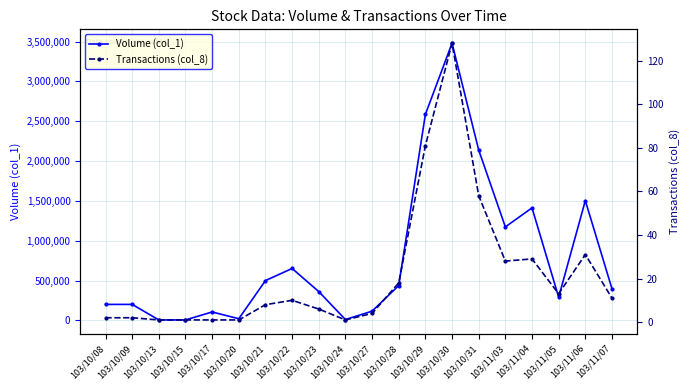

Does the chart have visible grid lines?

Yes